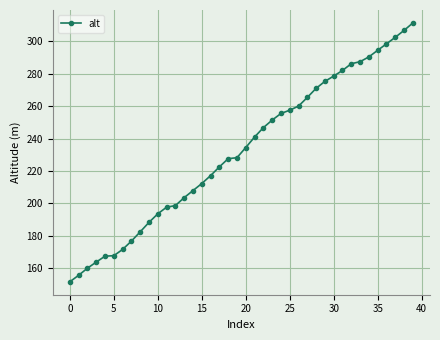

What is the sum of all values?

9290.4